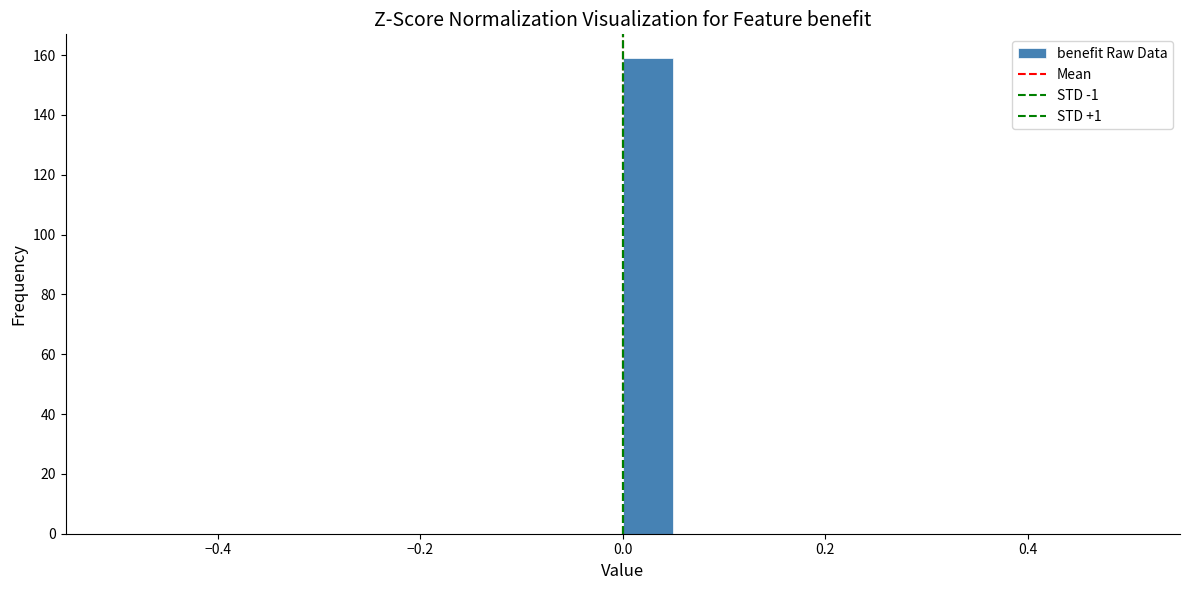

Read against the x-axis, roughly where is the centre of the tallest bar?

0.02